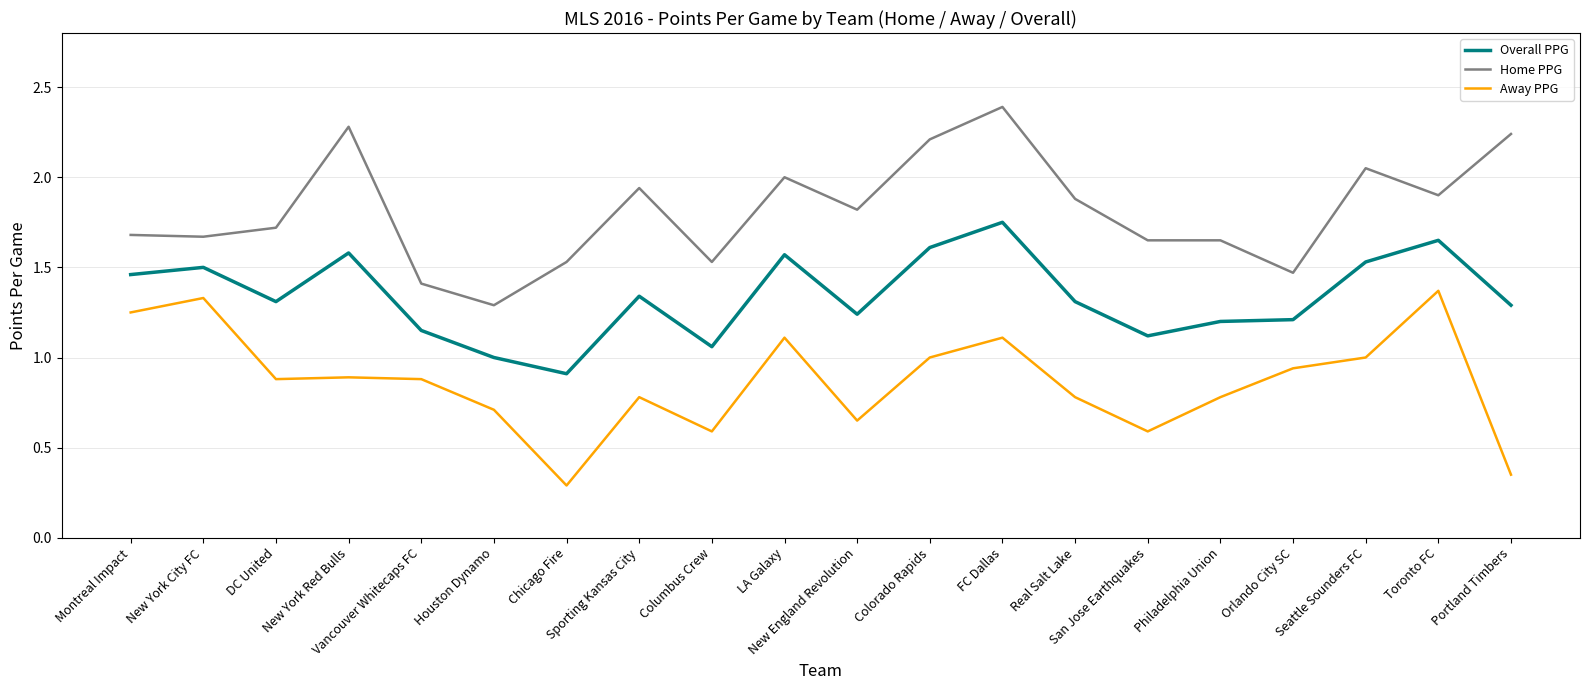

In Away PPG, how many points are lower than both neighbors (excluding endpoints)?

5